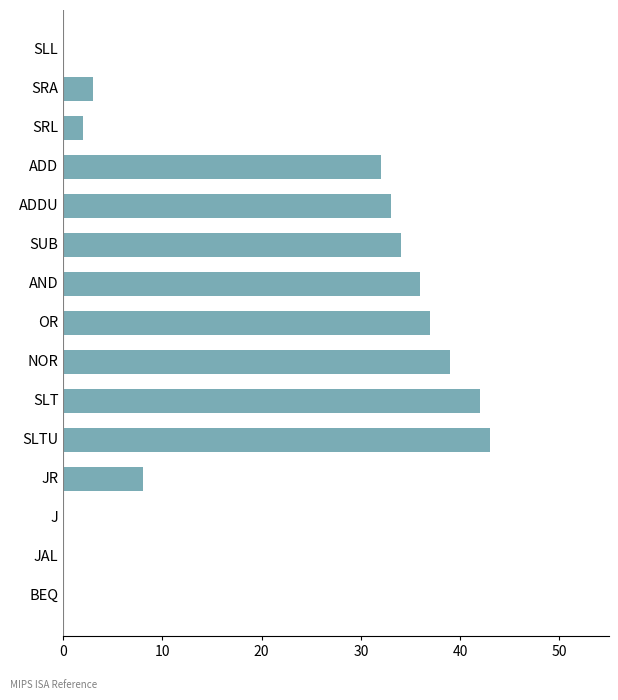

What is the change in value from SUB to AND?

+2